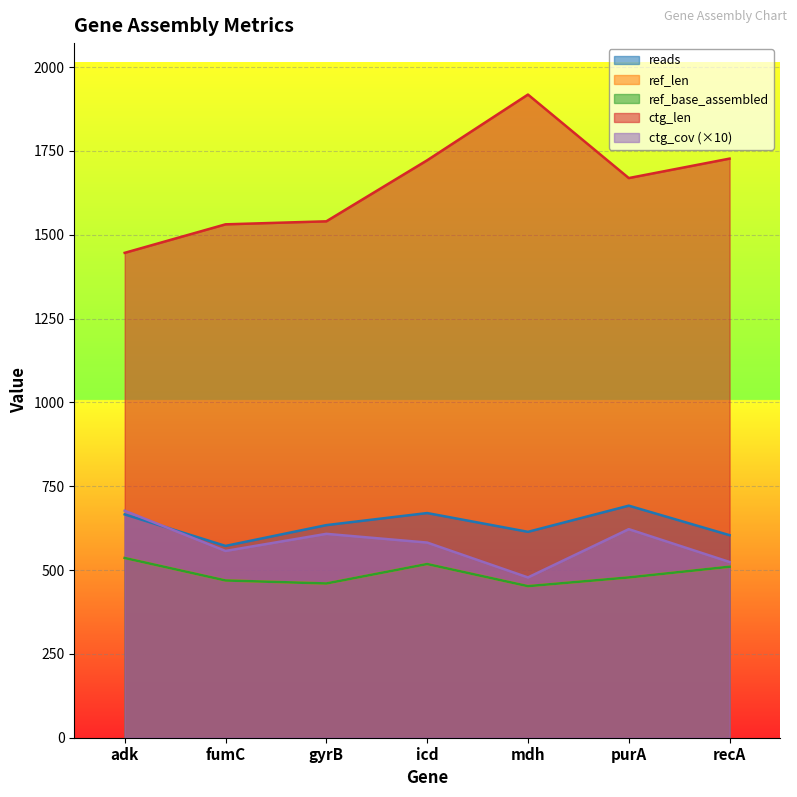

What is the value of the reads point at the 7th from the left?

604